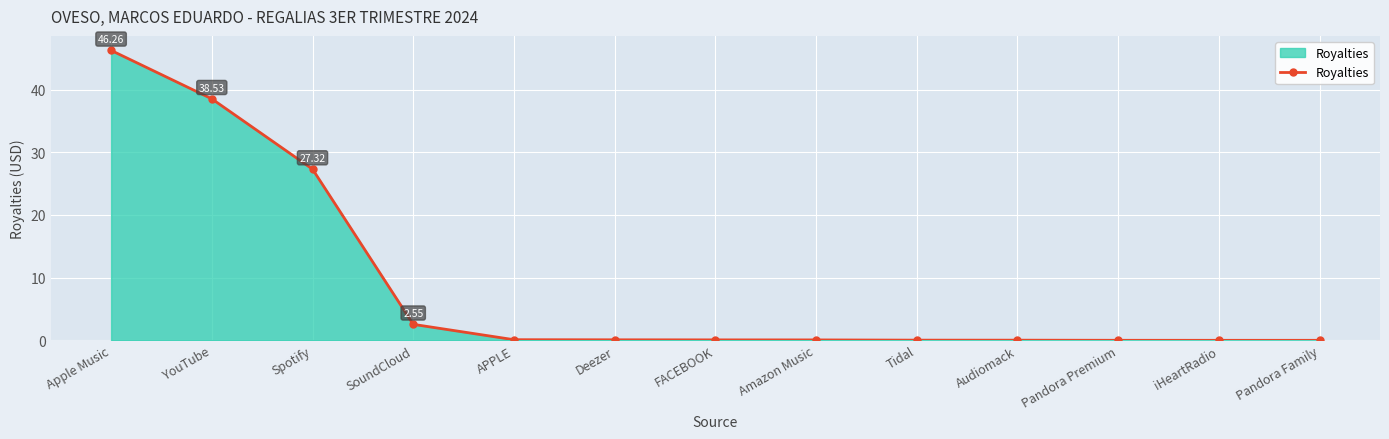

What is the difference between the maximum and minimum values?

46.3